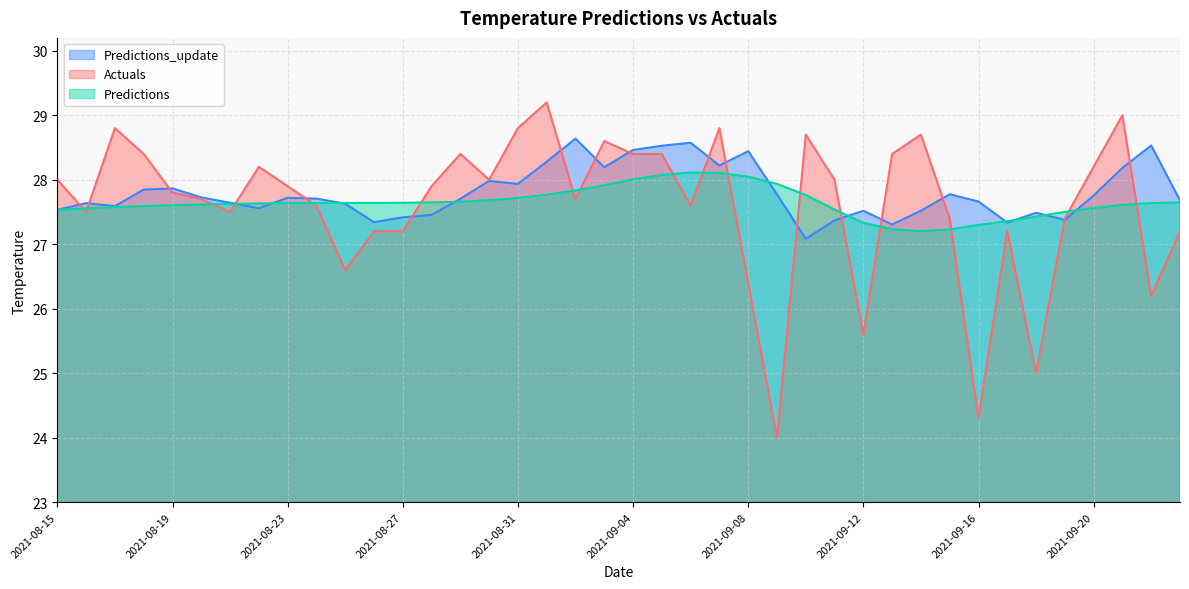

The value of Predictions at 2021-09-17 is 27.4. True or false?

True